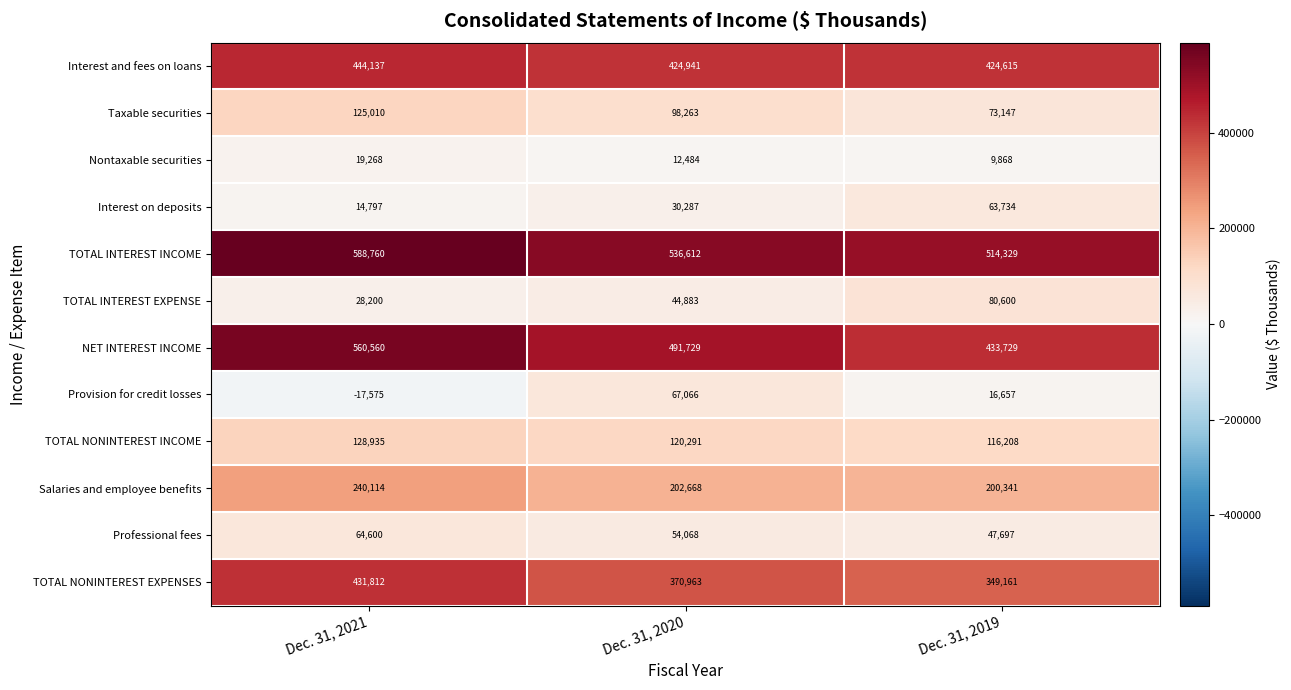

At which label is Taxable securities closest to 99078?

Dec. 31, 2020